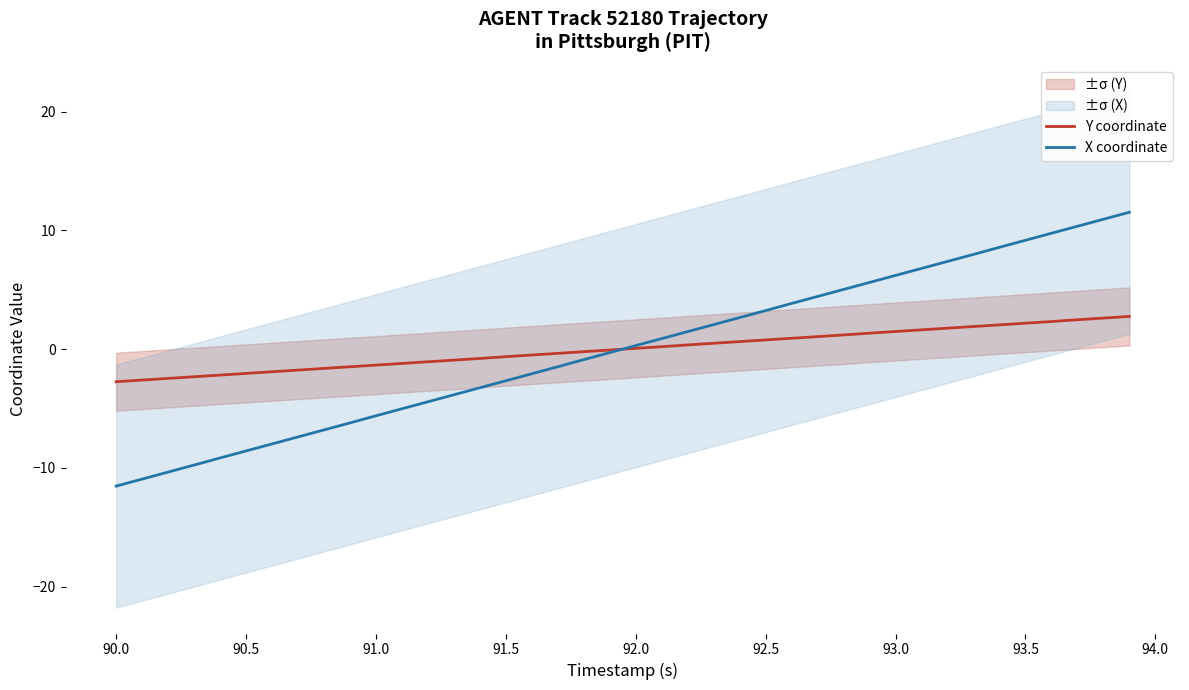

What is the lowest value of the Y coordinate series?

-2.7